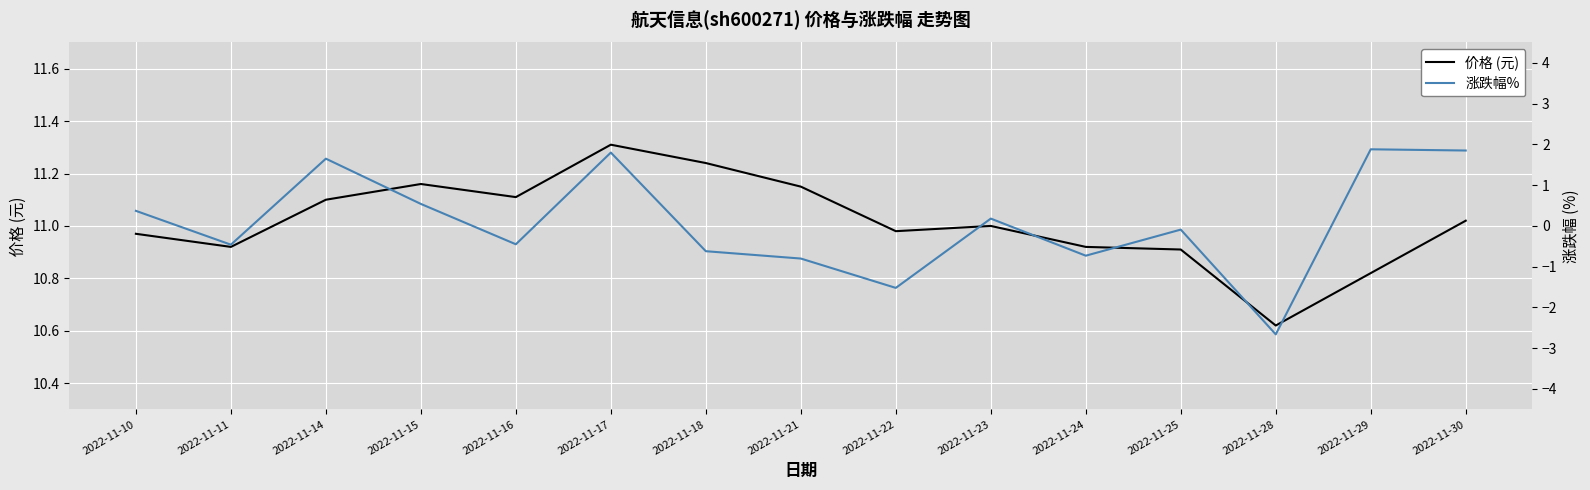

How many categories are shown in the chart?

15